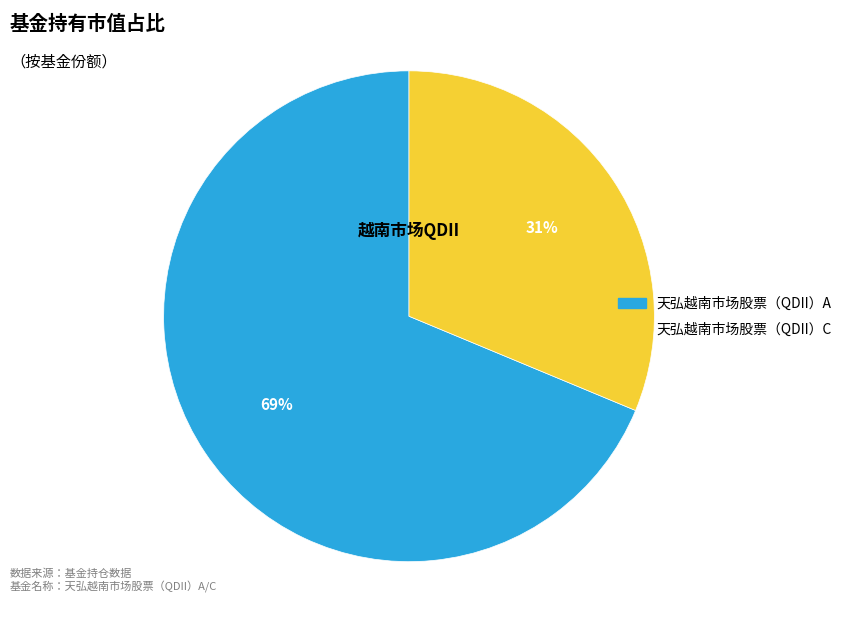

To the nearest percent, what percentage of the pie is 天弘越南市场股票（QDII）C?

31%